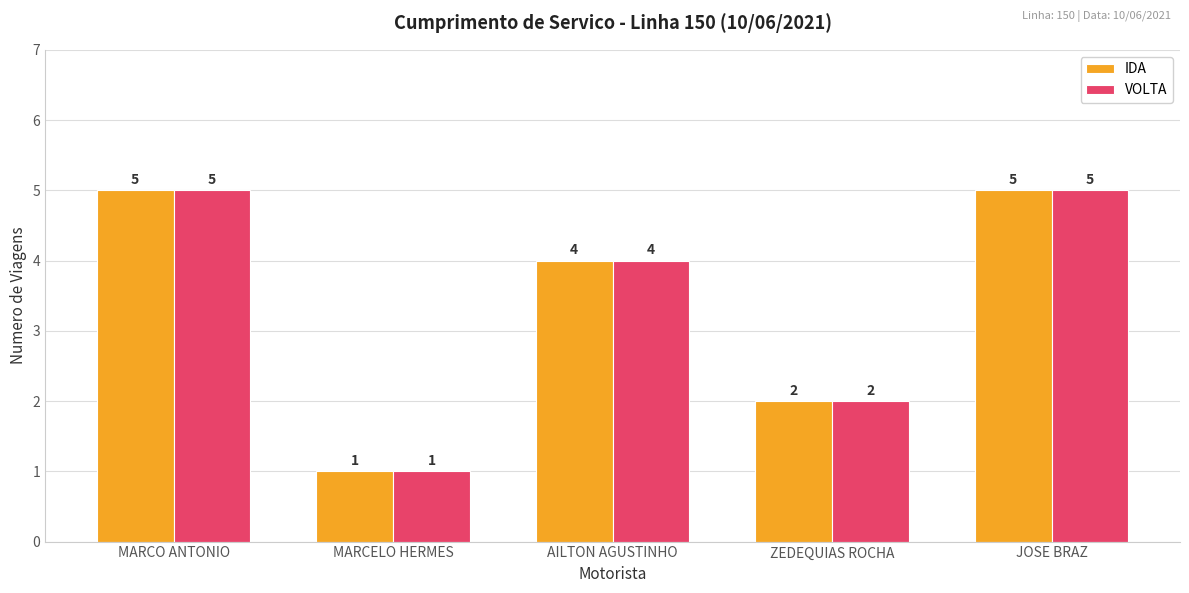

What is the value of the VOLTA bar at the 3rd from the left?

4